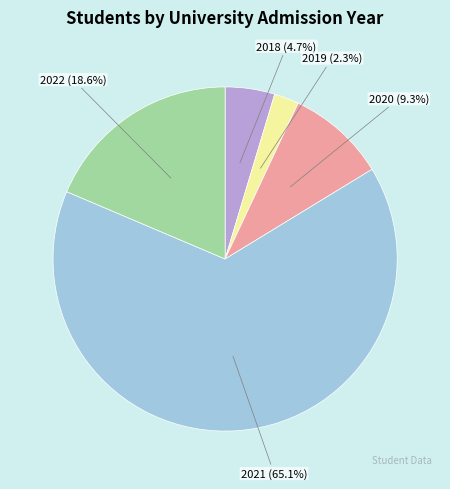

Count the number of slices in the pie.

5